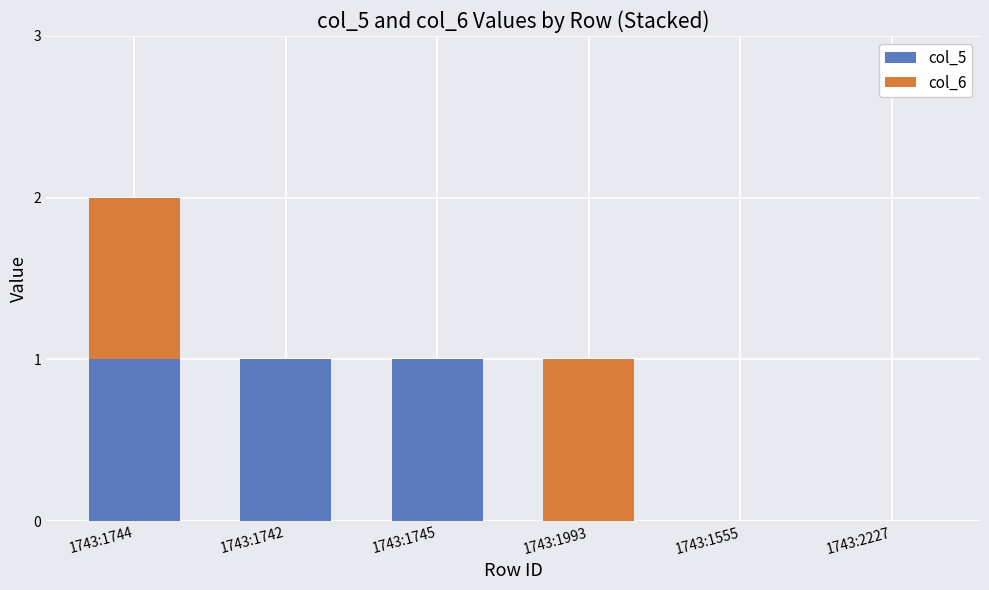

How many series are shown in this chart?

2